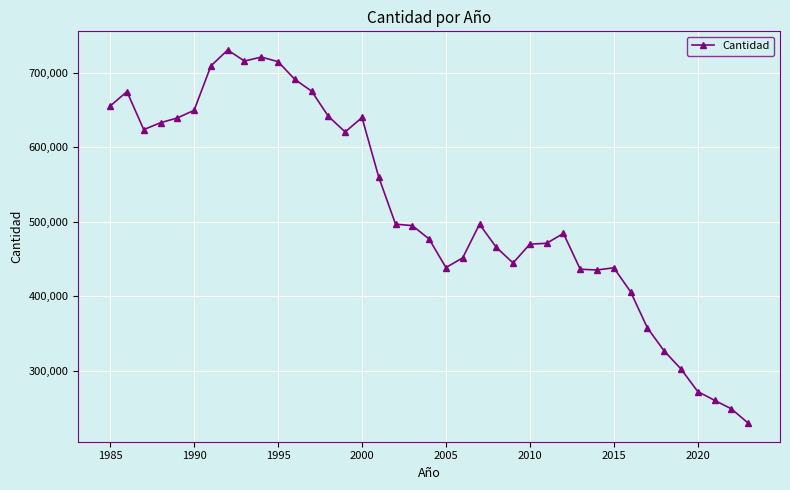

What is the sum of all values?

20206118